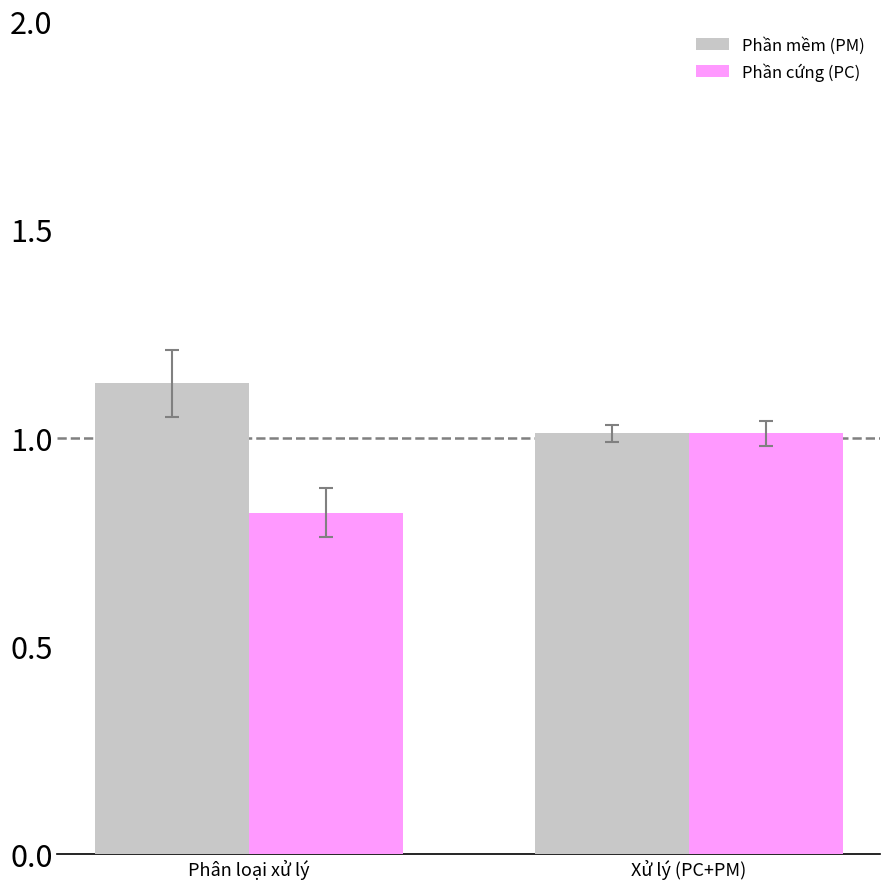

What is the difference between the maximum and minimum values in the Phần cứng (PC) series?

0.2